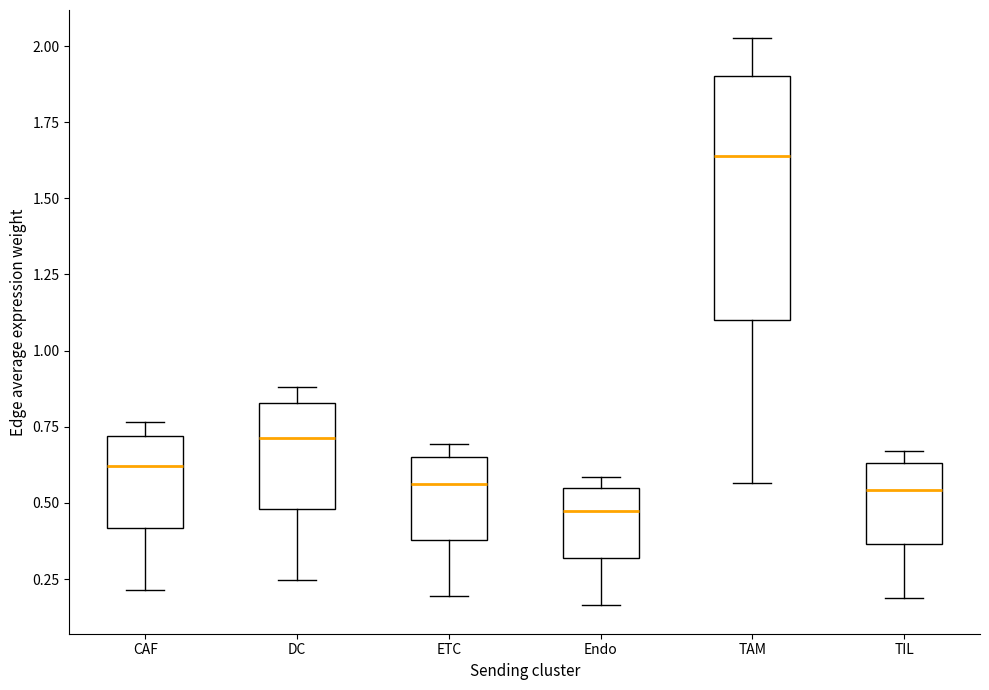

Where does the upper whisker of the box for DC end on the y-axis? The values are not printed on the chart, so give them approximately, as read against the axis.

0.90